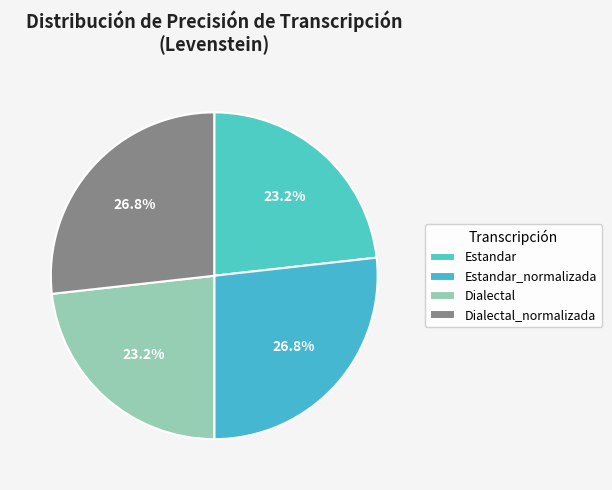

Between Dialectal and Dialectal_normalizada, which is larger?

Dialectal_normalizada